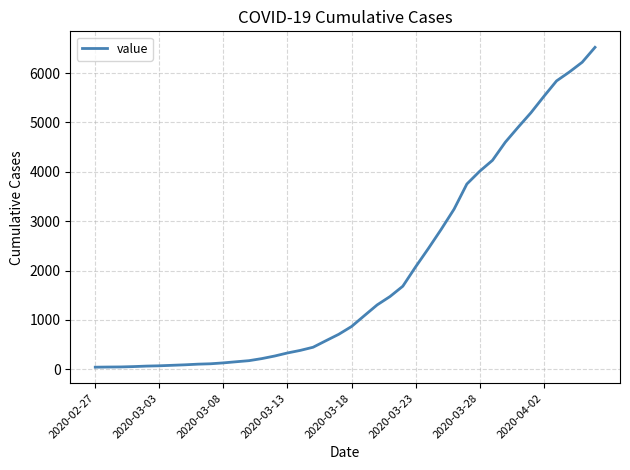

What is the difference between the maximum and minimum values?

6480